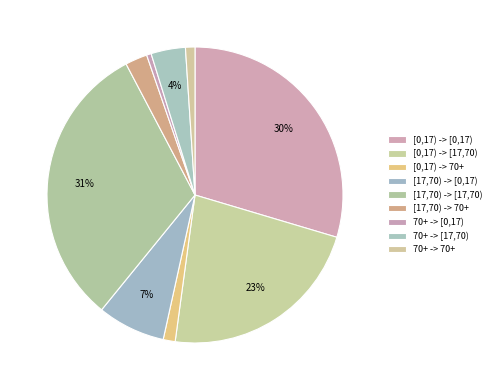

Count the number of slices in the pie.

9